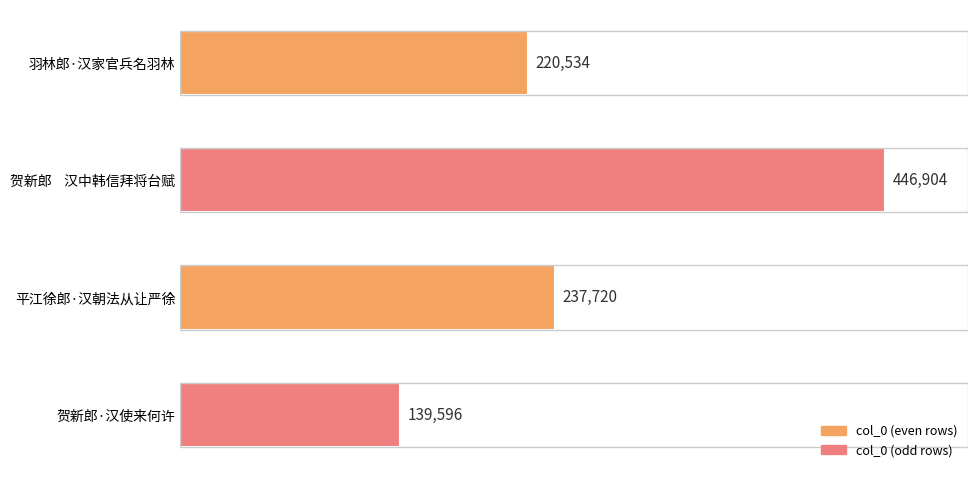

What is the change in value from 贺新郎    汉中韩信拜将台赋 to 平江徐郎·汉朝法从让严徐?

-209184